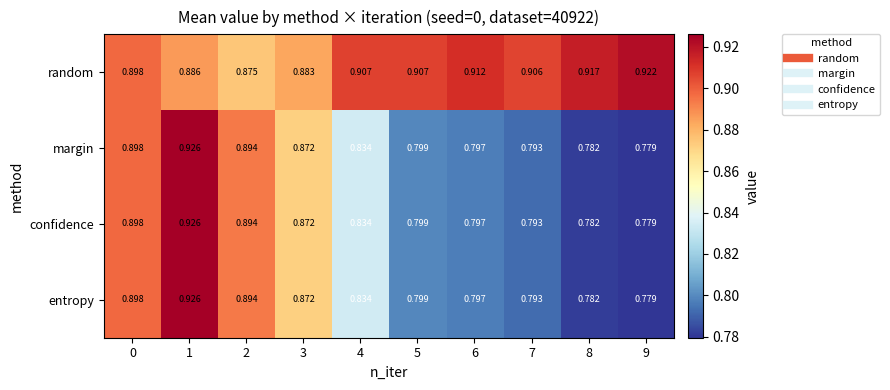

Between 8 and 9, which series saw the biggest shift?

random